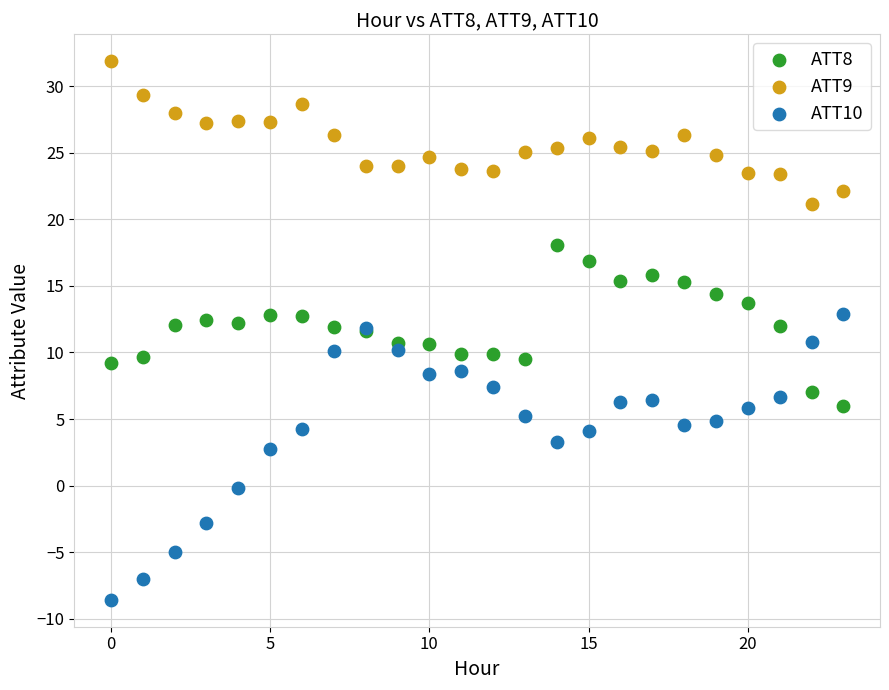

What are all the series names shown in the legend?

ATT8, ATT9, ATT10